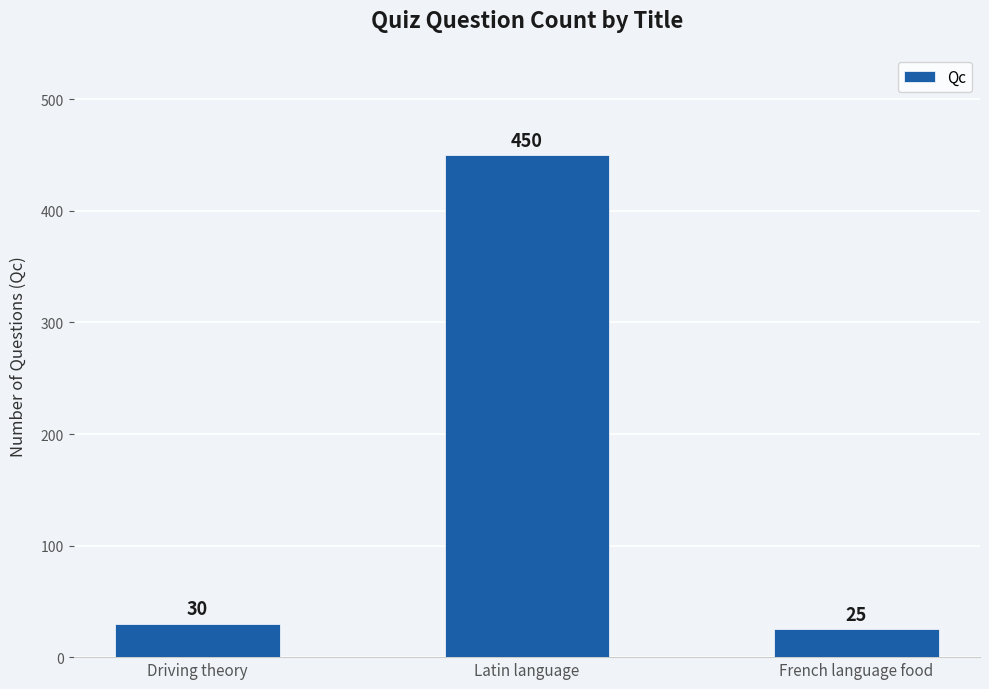

Count the number of categories in the chart.

3